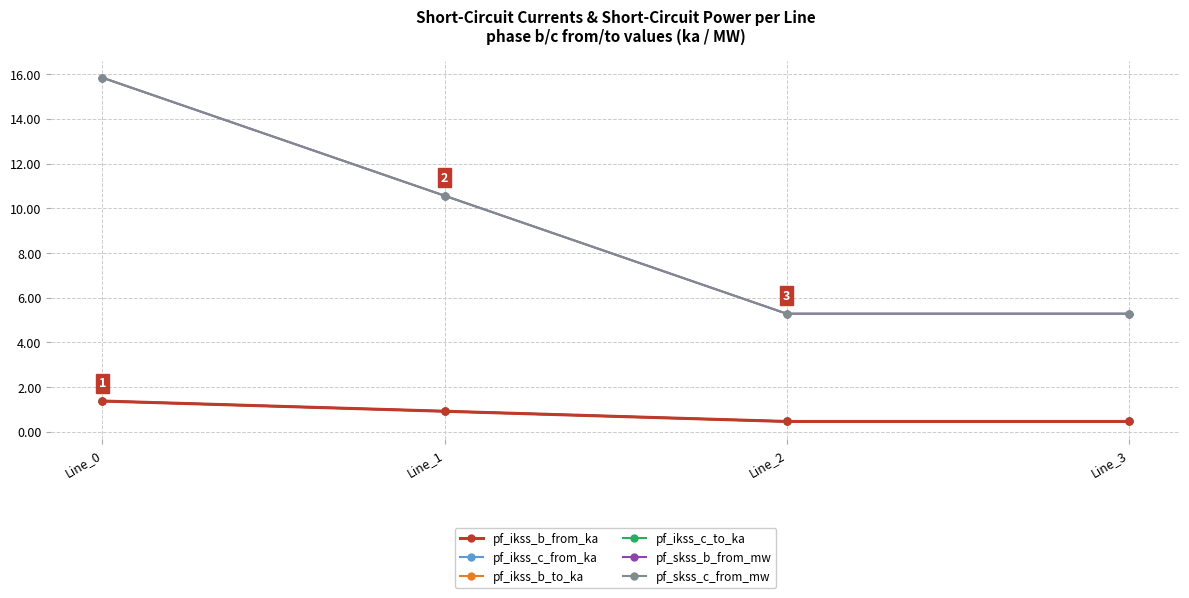

At which label is pf_skss_b_from_mw closest to 10?

Line_1